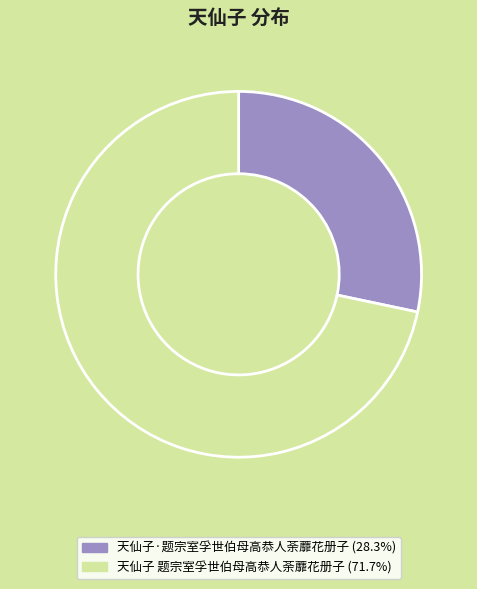

Rank the categories by value from lowest to highest.

天仙子·题宗室孚世伯母高恭人荼蘼花册子, 天仙子 题宗室孚世伯母高恭人荼蘼花册子